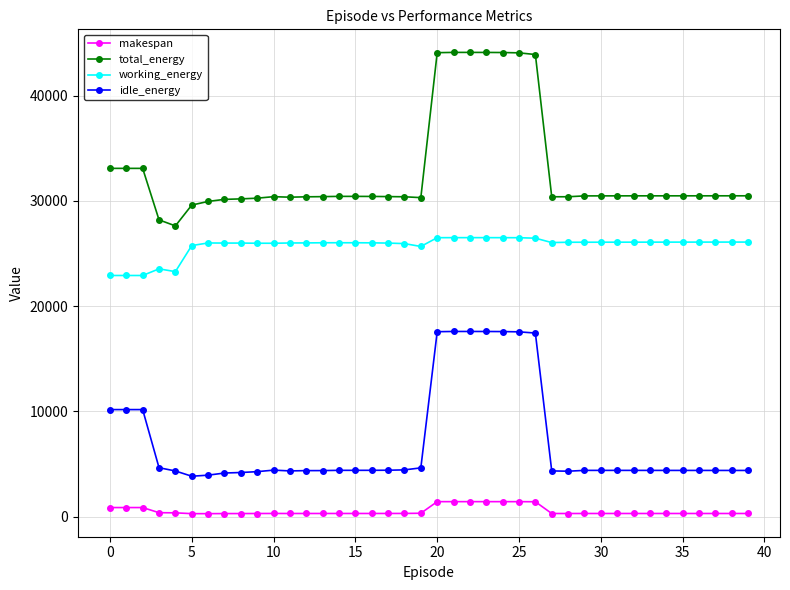

Which series has the largest total across all categories?

total_energy